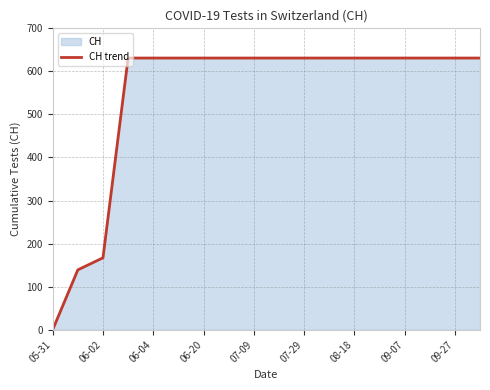

At which category does the chart reach its minimum across all series?

05-31